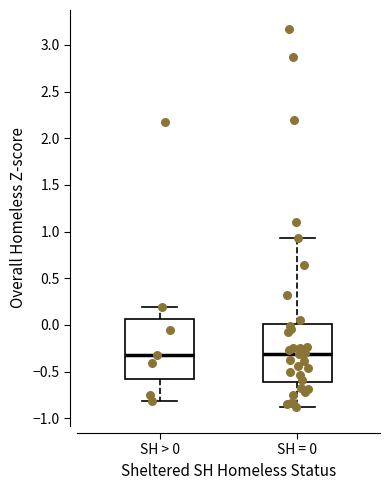

Where is the lower edge of the box for SH = 0 on the y-axis? The values are not printed on the chart, so give them approximately, as read against the axis.

-0.60